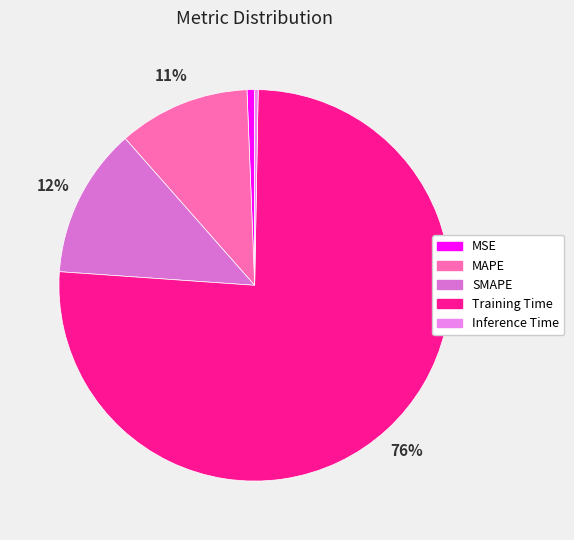

To the nearest percent, what is the difference between the MAPE and Inference Time slice percentages?

11%